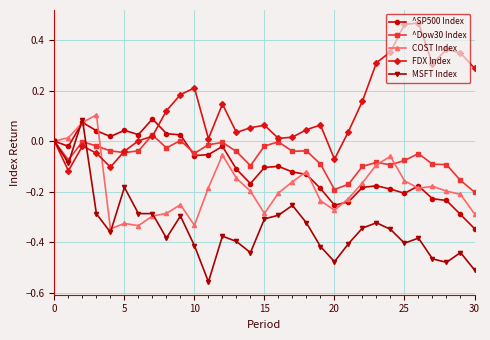

Which series has the largest total across all categories?

FDX Index